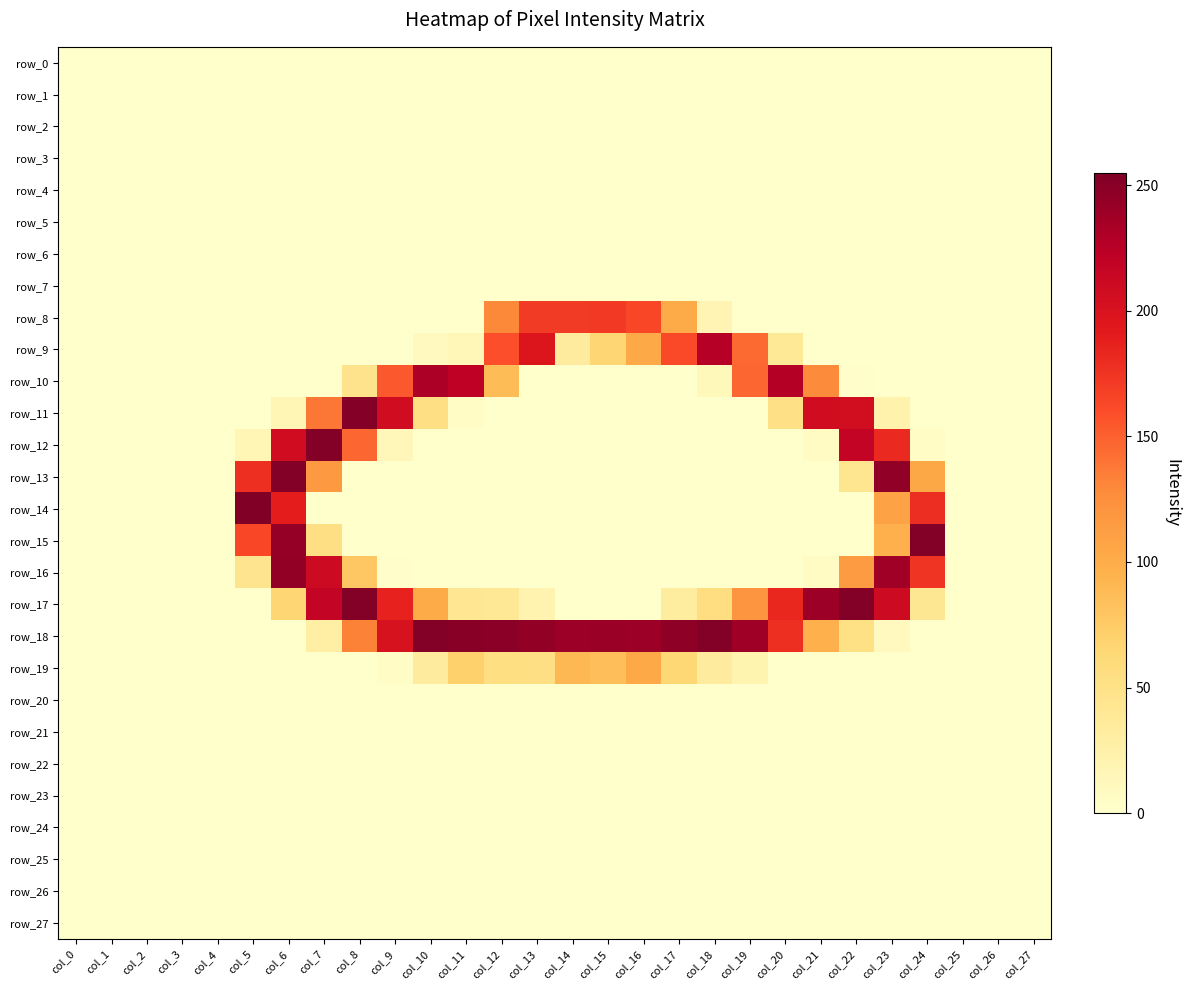

Reading left to right, list all the values displayed in this chart.

row_0: 0	0	0	0	0	0	0	0	0	0	0	0	0	0	0	0	0	0	0	0	0	0	0	0	0	0	0	0
row_1: 0	0	0	0	0	0	0	0	0	0	0	0	0	0	0	0	0	0	0	0	0	0	0	0	0	0	0	0
row_2: 0	0	0	0	0	0	0	0	0	0	0	0	0	0	0	0	0	0	0	0	0	0	0	0	0	0	0	0
row_3: 0	0	0	0	0	0	0	0	0	0	0	0	0	0	0	0	0	0	0	0	0	0	0	0	0	0	0	0
row_4: 0	0	0	0	0	0	0	0	0	0	0	0	0	0	0	0	0	0	0	0	0	0	0	0	0	0	0	0
row_5: 0	0	0	0	0	0	0	0	0	0	0	0	0	0	0	0	0	0	0	0	0	0	0	0	0	0	0	0
row_6: 0	0	0	0	0	0	0	0	0	0	0	0	0	0	0	0	0	0	0	0	0	0	0	0	0	0	0	0
row_7: 0	0	0	0	0	0	0	0	0	0	0	0	0	0	0	0	0	0	0	0	0	0	0	0	0	0	0	0
row_8: 0	0	0	0	0	0	0	0	0	0	0	0	130	171	171	172	164	102	18	0	0	0	0	0	0	0	0	0
row_9: 0	0	0	0	0	0	0	0	0	0	9	14	159	197	34	66	103	162	226	145	38	0	0	0	0	0	0	0
row_10: 0	0	0	0	0	0	0	0	47	154	231	221	87	0	0	0	0	0	12	147	227	128	2	0	0	0	0	0
row_11: 0	0	0	0	0	0	16	139	252	207	53	4	0	0	0	0	0	0	0	0	51	207	206	23	0	0	0	0
row_12: 0	0	0	0	0	17	207	253	147	13	0	0	0	0	0	0	0	0	0	0	0	7	218	182	4	0	0	0
row_13: 0	0	0	0	0	178	253	117	0	0	0	0	0	0	0	0	0	0	0	0	0	0	43	246	104	0	0	0
row_14: 0	0	0	0	0	255	189	0	0	0	0	0	0	0	0	0	0	0	0	0	0	0	0	109	179	0	0	0
row_15: 0	0	0	0	0	164	244	53	0	0	0	0	0	0	0	0	0	0	0	0	0	0	0	97	253	0	0	0
row_16: 0	0	0	0	0	45	245	210	78	1	0	0	0	0	0	0	0	0	0	0	0	6	115	238	175	0	0	0
row_17: 0	0	0	0	0	0	66	218	253	186	102	42	39	21	0	0	0	32	55	121	183	240	253	210	41	0	0	0
row_18: 0	0	0	0	0	0	0	28	133	201	253	250	249	245	240	241	240	247	253	239	178	97	52	9	0	0	0	0
row_19: 0	0	0	0	0	0	0	0	0	5	34	70	54	53	90	85	103	64	34	20	0	0	0	0	0	0	0	0
row_20: 0	0	0	0	0	0	0	0	0	0	0	0	0	0	0	0	0	0	0	0	0	0	0	0	0	0	0	0
row_21: 0	0	0	0	0	0	0	0	0	0	0	0	0	0	0	0	0	0	0	0	0	0	0	0	0	0	0	0
row_22: 0	0	0	0	0	0	0	0	0	0	0	0	0	0	0	0	0	0	0	0	0	0	0	0	0	0	0	0
row_23: 0	0	0	0	0	0	0	0	0	0	0	0	0	0	0	0	0	0	0	0	0	0	0	0	0	0	0	0
row_24: 0	0	0	0	0	0	0	0	0	0	0	0	0	0	0	0	0	0	0	0	0	0	0	0	0	0	0	0
row_25: 0	0	0	0	0	0	0	0	0	0	0	0	0	0	0	0	0	0	0	0	0	0	0	0	0	0	0	0
row_26: 0	0	0	0	0	0	0	0	0	0	0	0	0	0	0	0	0	0	0	0	0	0	0	0	0	0	0	0
row_27: 0	0	0	0	0	0	0	0	0	0	0	0	0	0	0	0	0	0	0	0	0	0	0	0	0	0	0	0